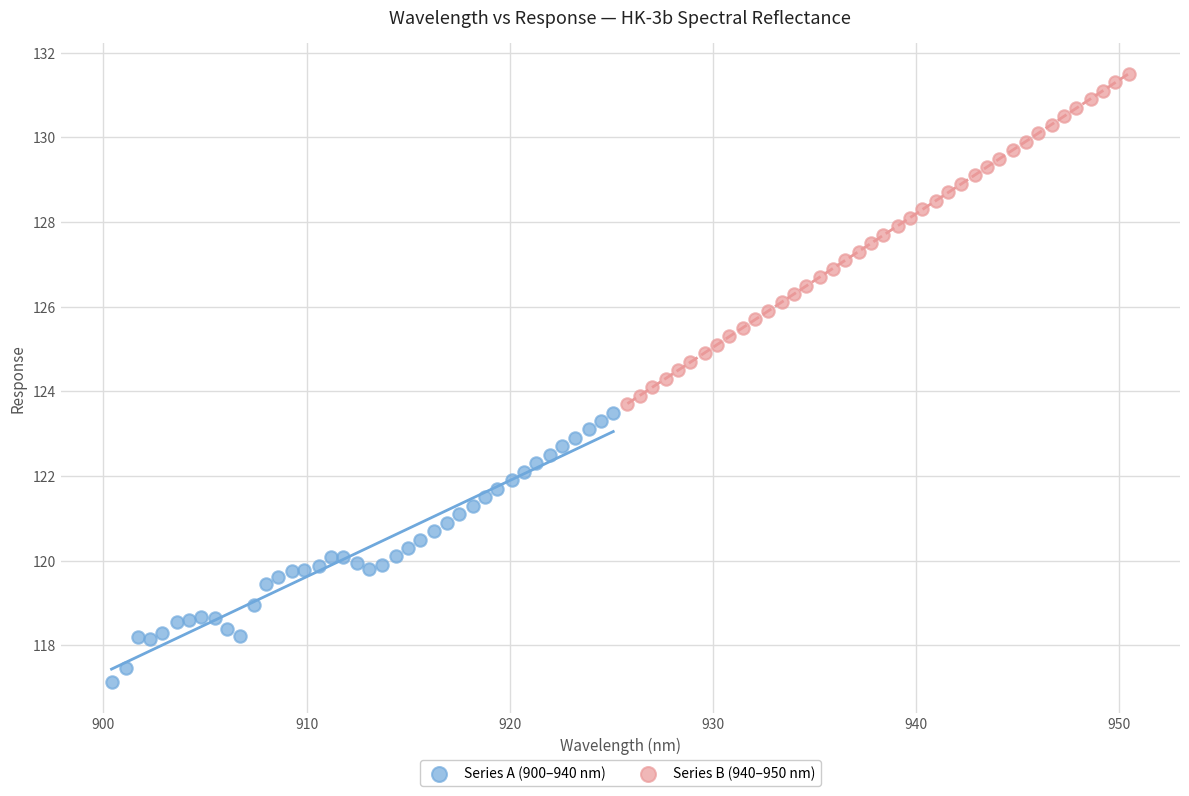

Which series reaches the maximum Y coordinate?

Series B (940–950 nm)